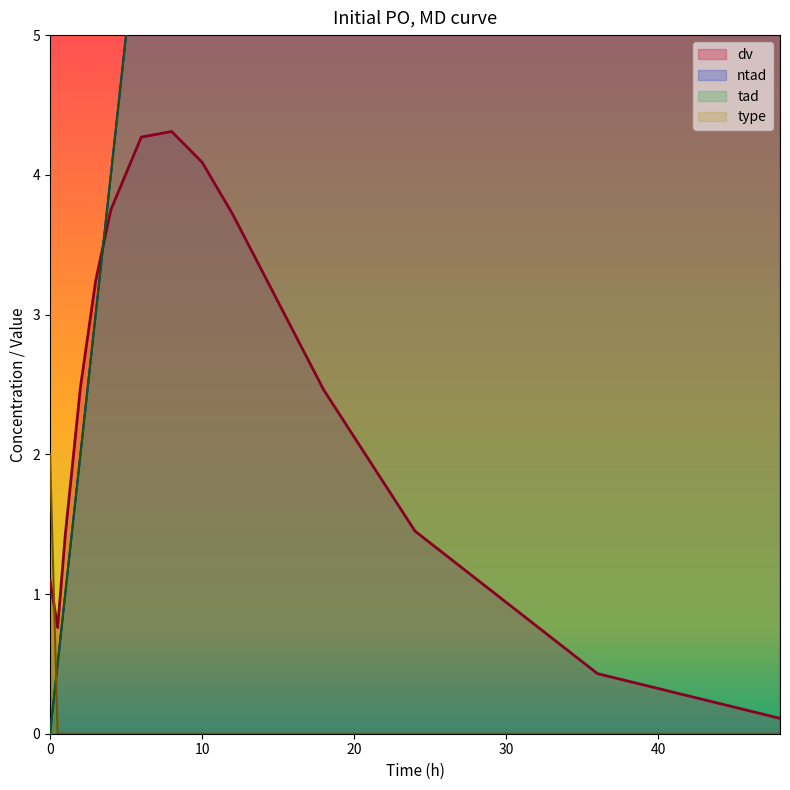

Count the number of categories in the chart.

14